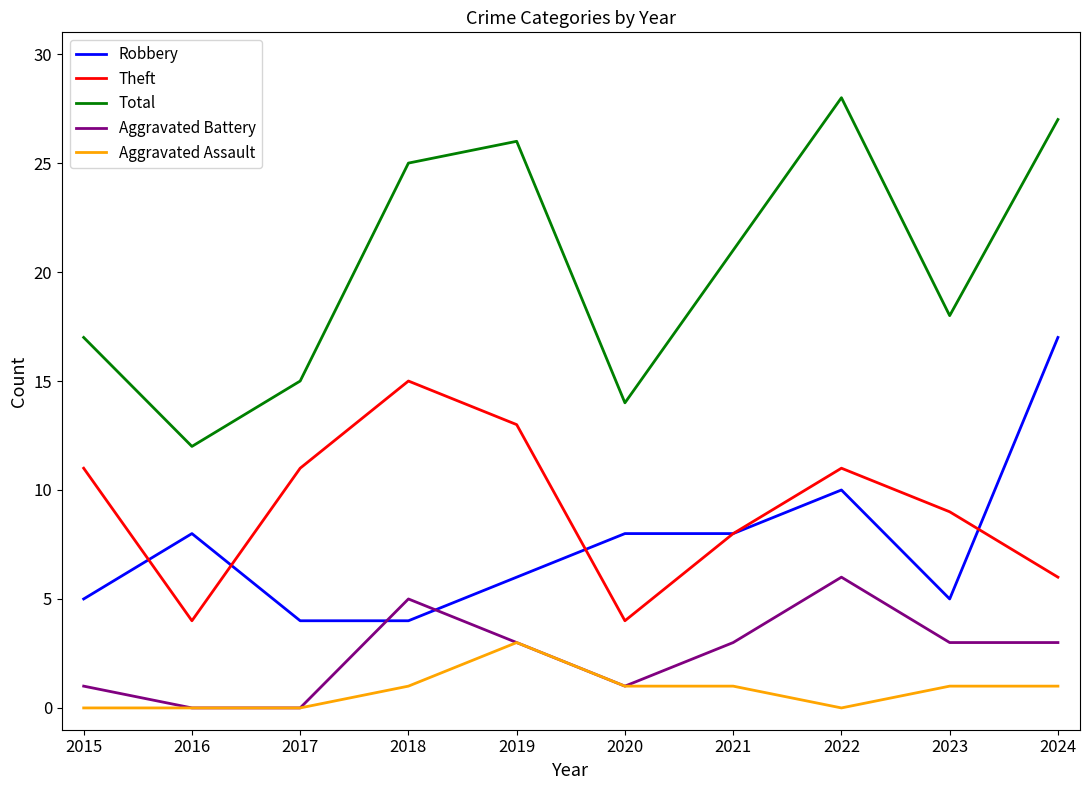

True or false: Robbery and Aggravated Battery cross at least once.

True